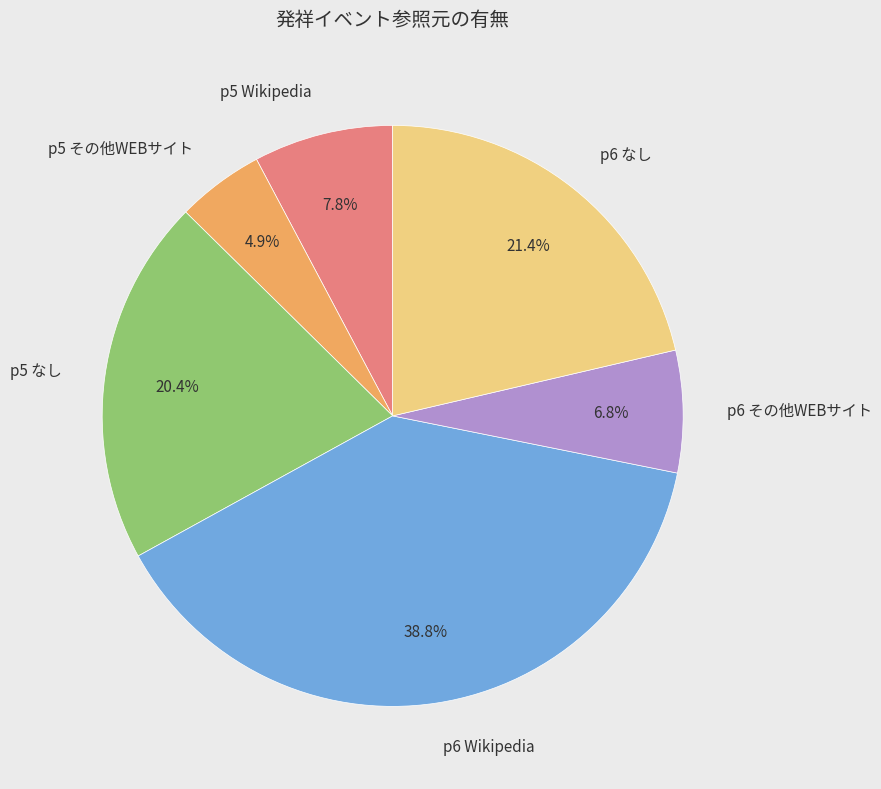

What percentage is the p5 その他WEBサイト slice, to the nearest percent?

5%